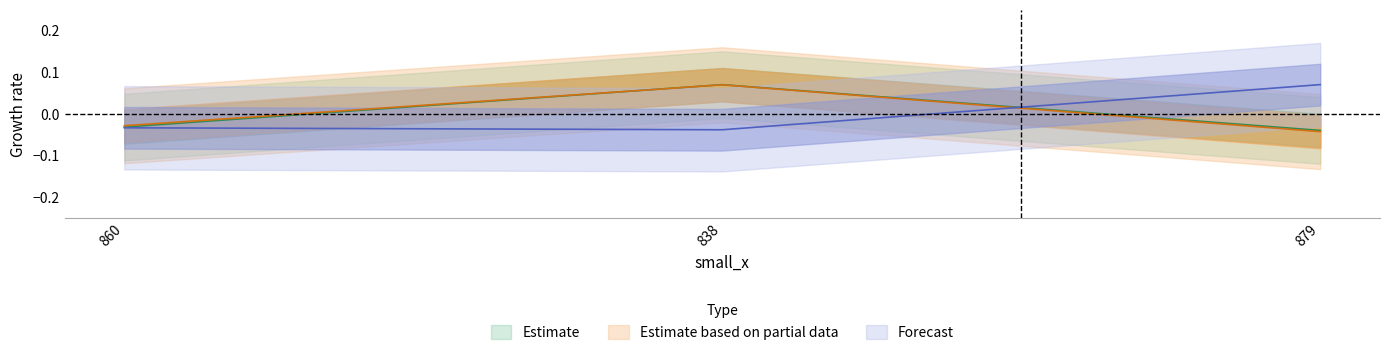

How many negative values does the small_time_interval series have?

2